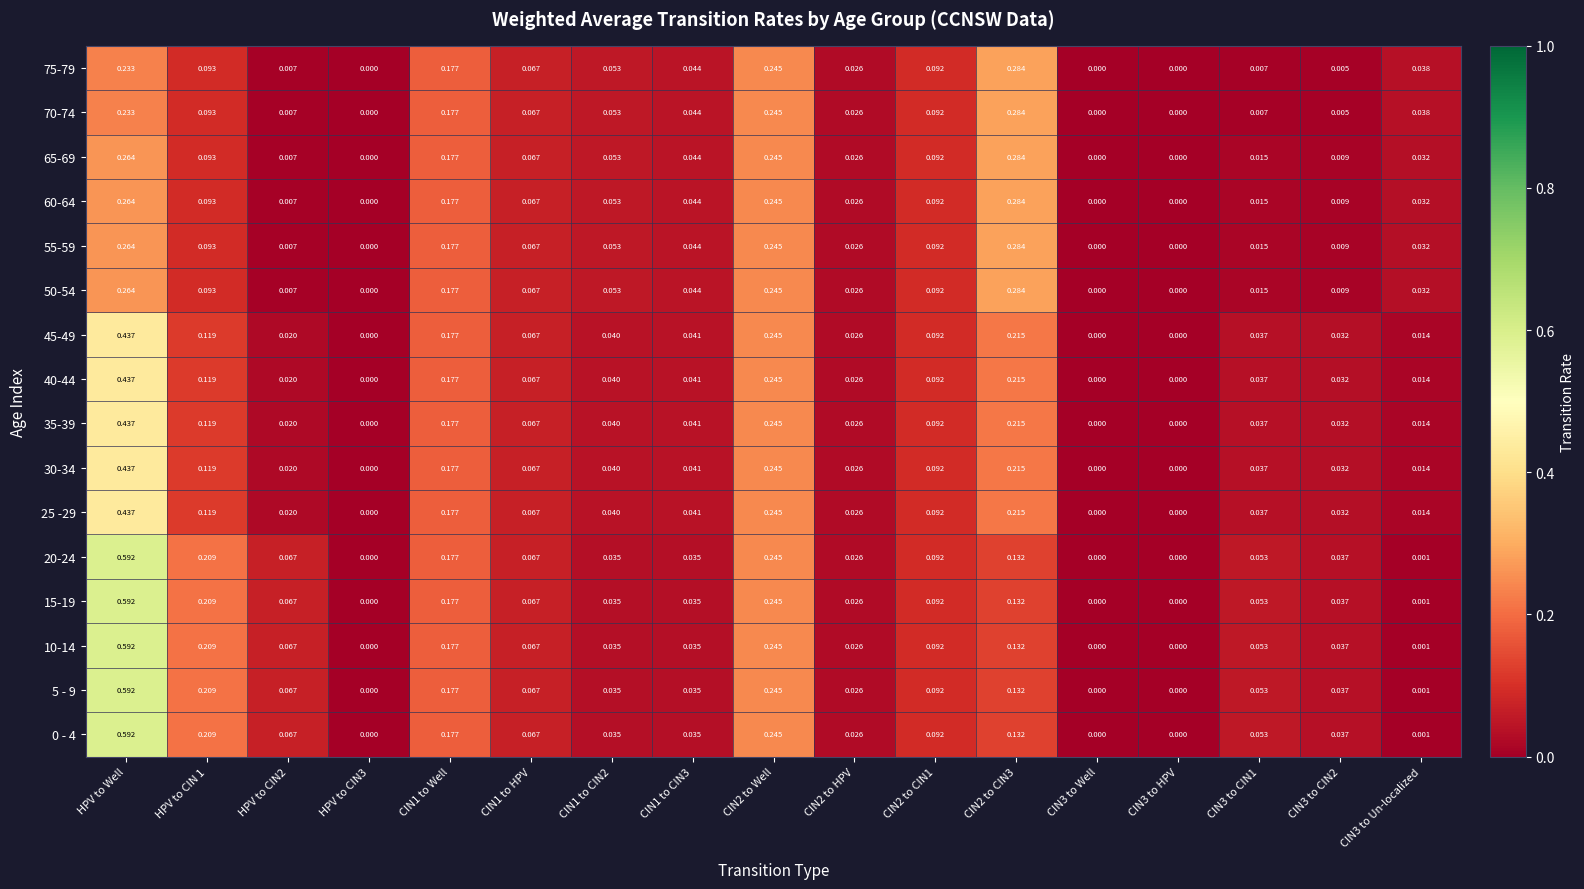

At which category is the sum across all series the highest?

HPV to Well